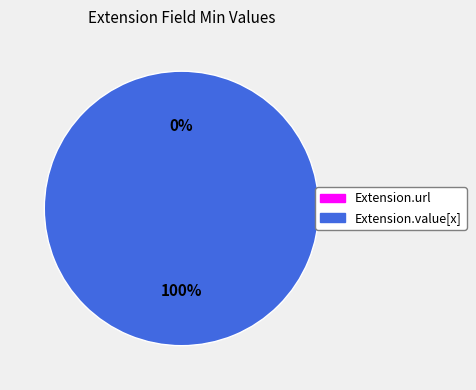

How many slices are in this pie chart?

2